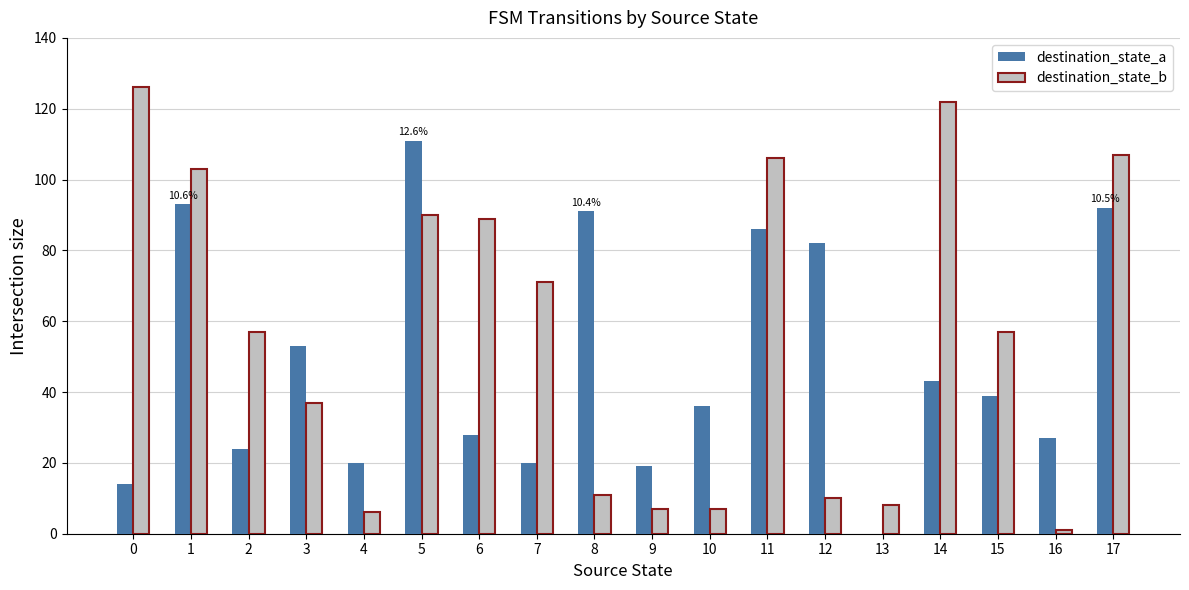

Read the destination_state_b value at 6, to the nearest 5.

90